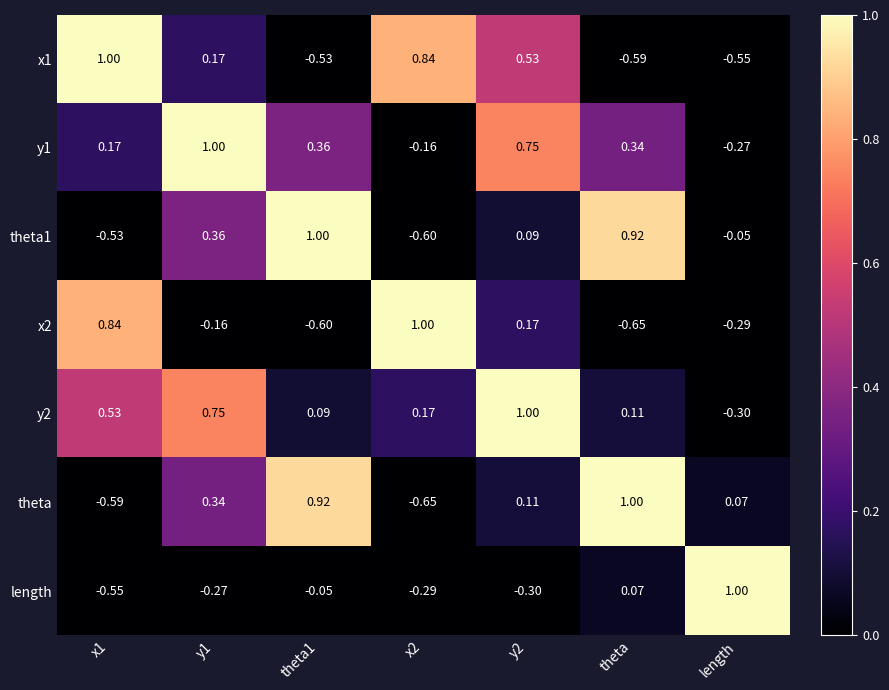

At which label is theta closest to 0?

length